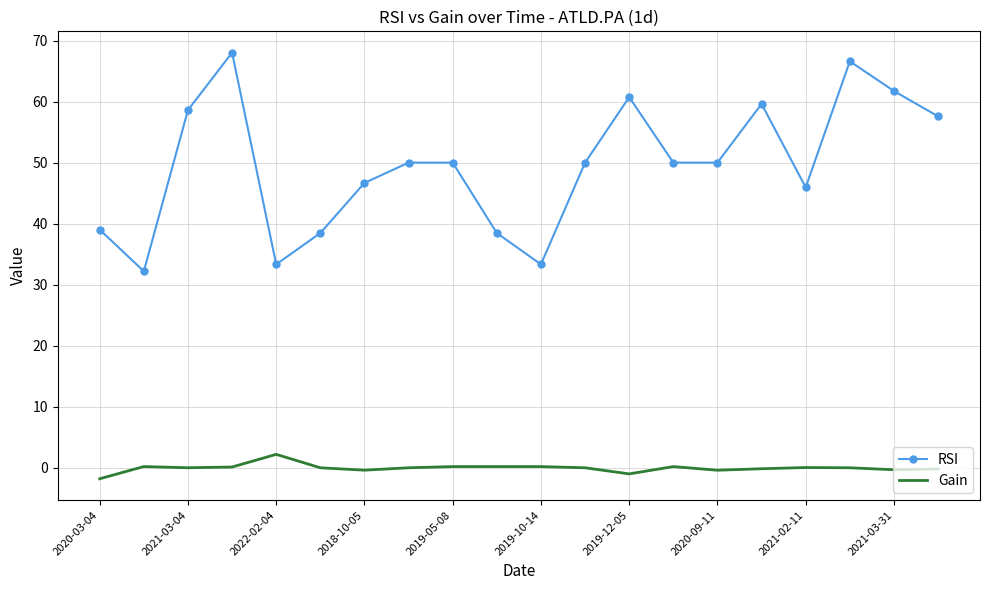

True or false: Gain and RSI cross at least once.

False